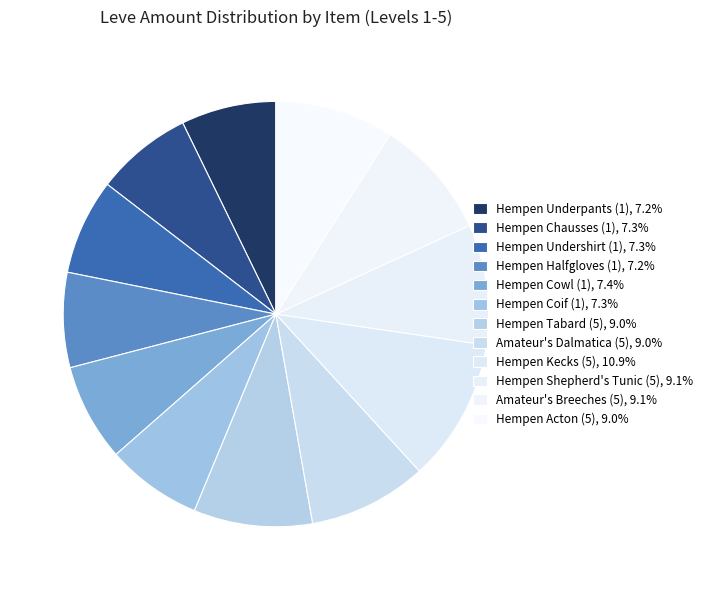

Is Hempen Shepherd's Tunic (5) the majority of the pie?

No